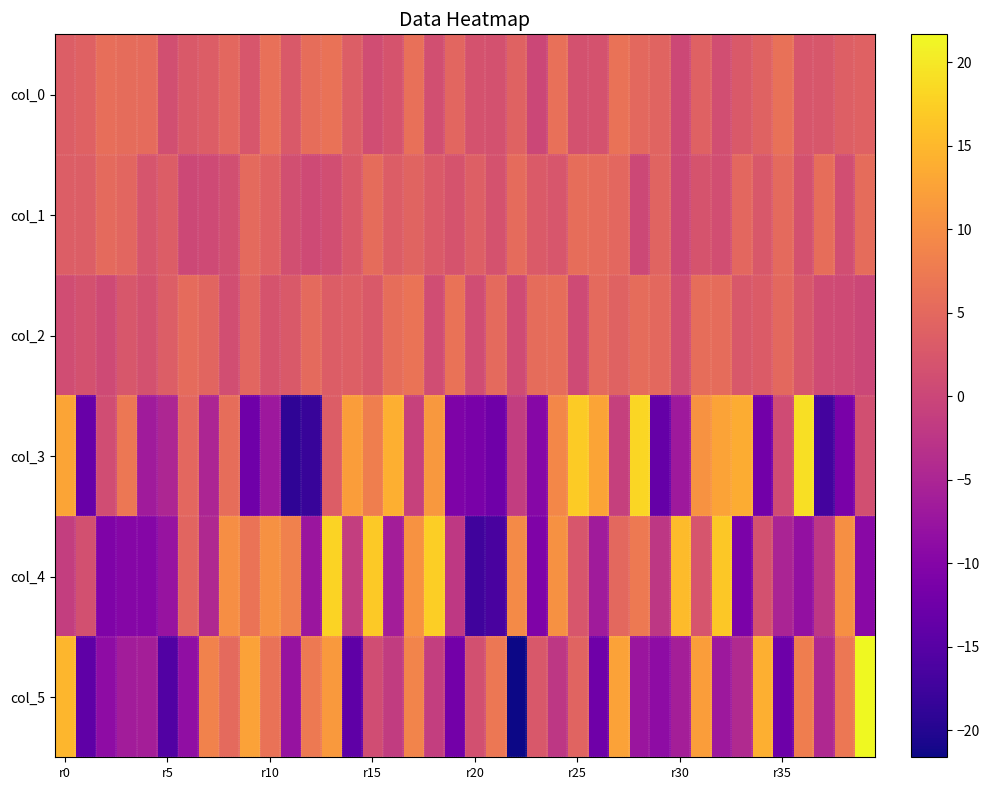

Count the number of data series in this chart.

6